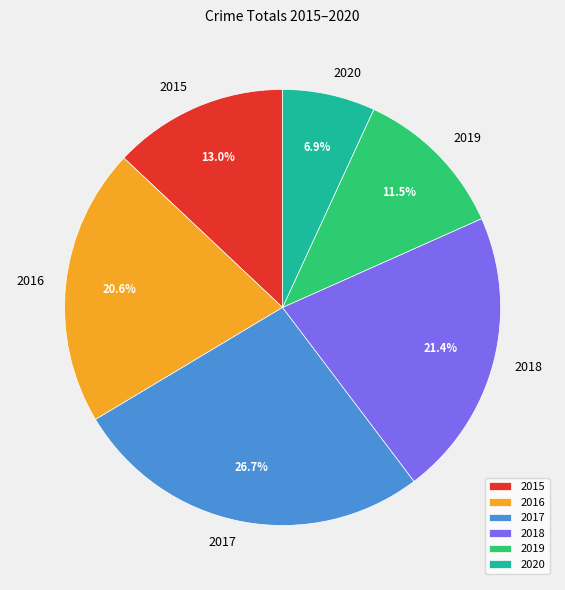

Between 2016 and 2017, which is larger?

2017